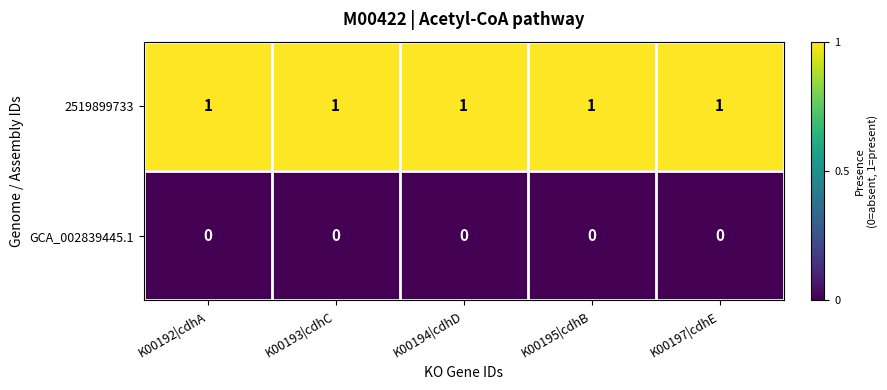

Is the value of 2519899733 at K00197|cdhE greater than the value of GCA_002839445.1 at K00192|cdhA?

Yes